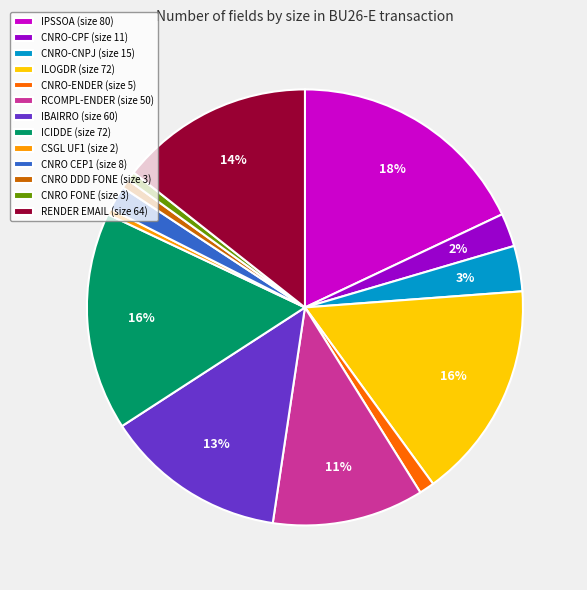

True or false: CNRO-CPF accounts for 2% of the total.

True